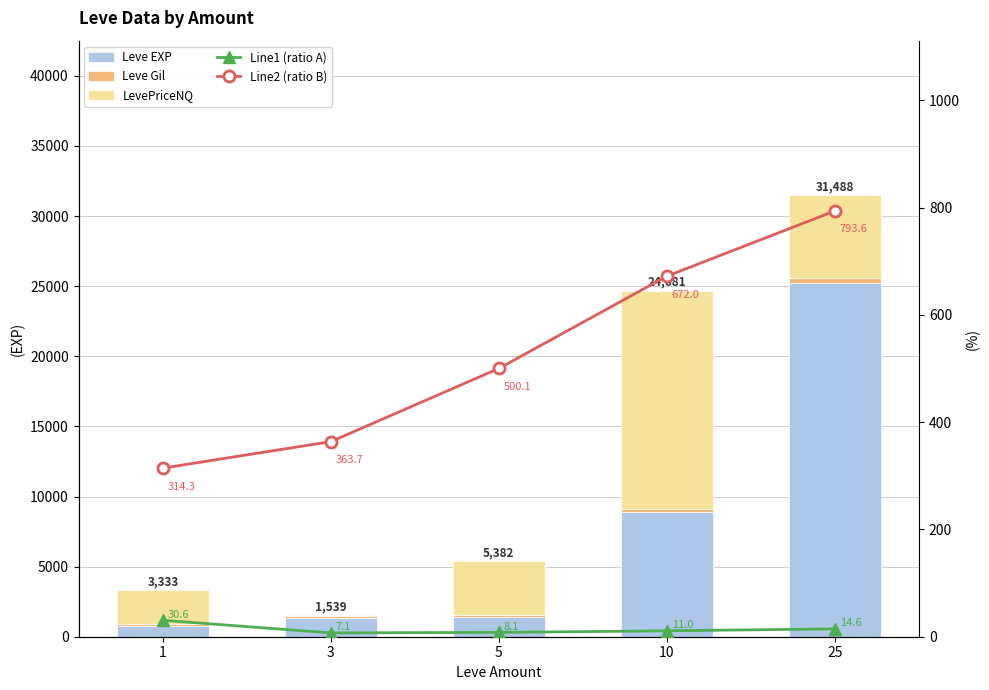

How many values in the Leve Gil series exceed 140?

2